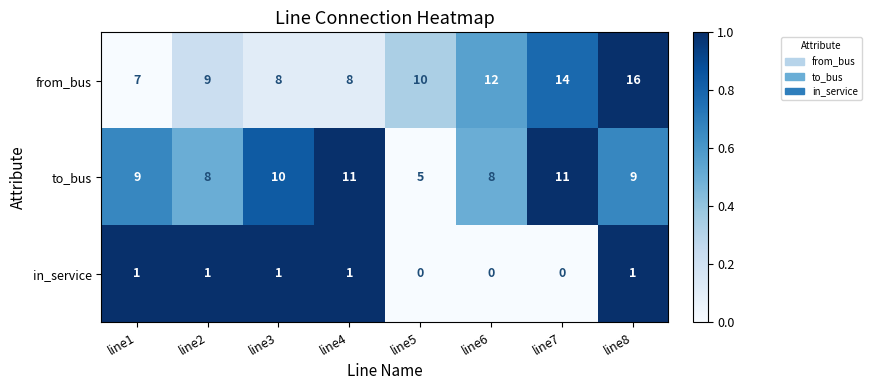

What is the sum of all to_bus values?

71